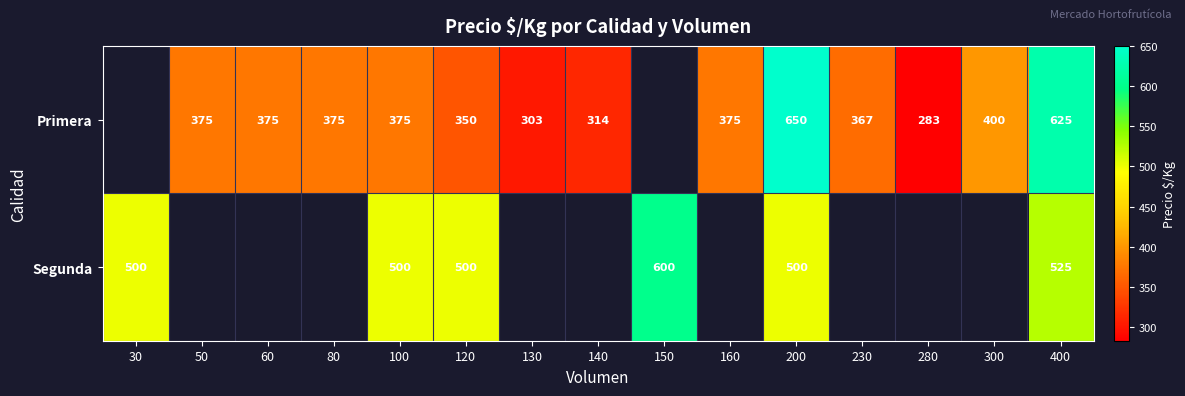

Is it true that Segunda equals 600 at 150?

True